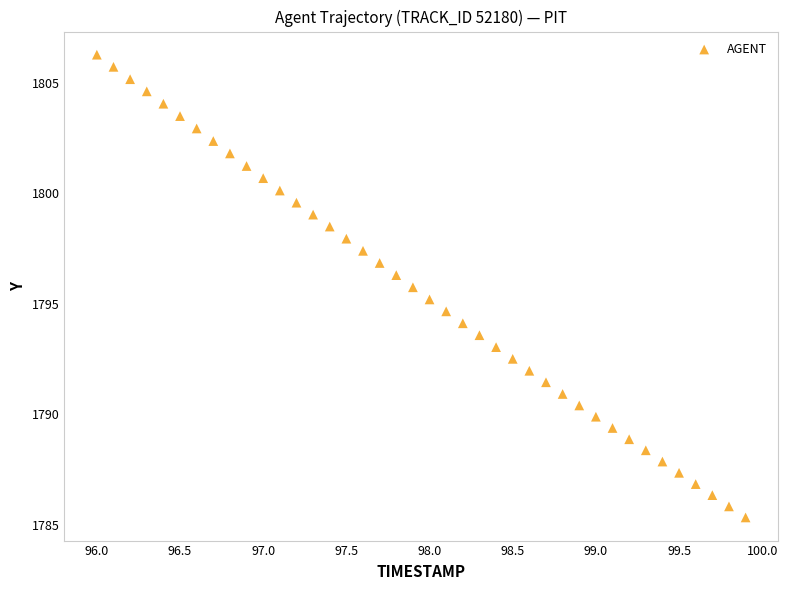

What is the range of X values (max minus min)?

3.9